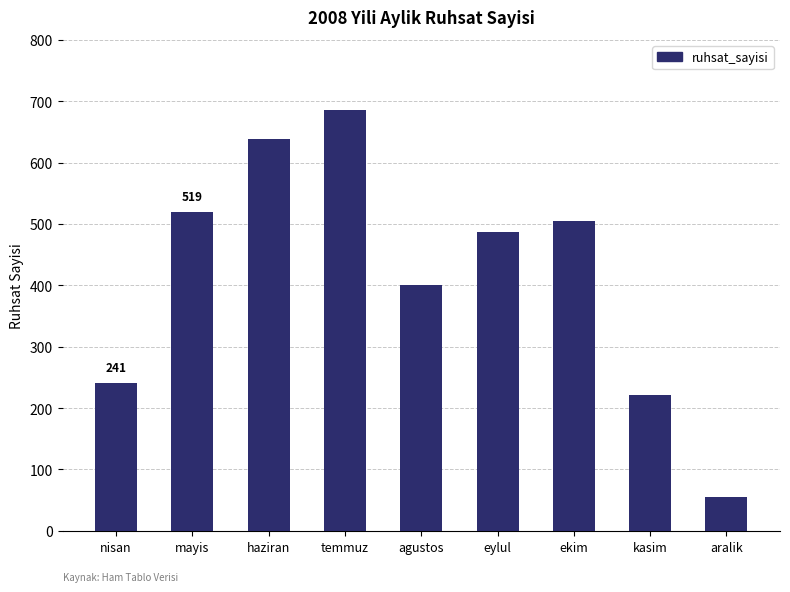

List the labels in order of value, largest first.

temmuz, haziran, mayis, ekim, eylul, agustos, nisan, kasim, aralik